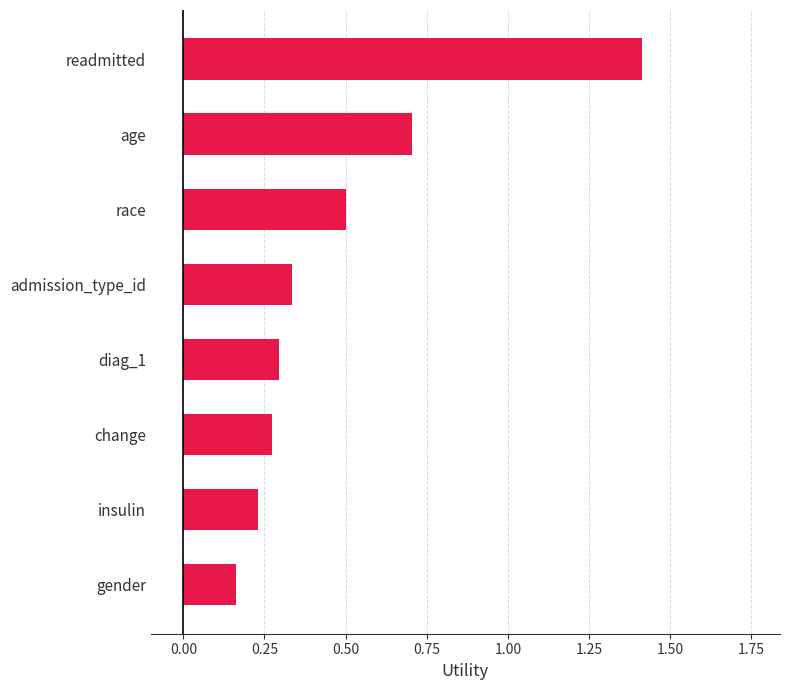

At which category does the chart reach its peak across all series?

readmitted